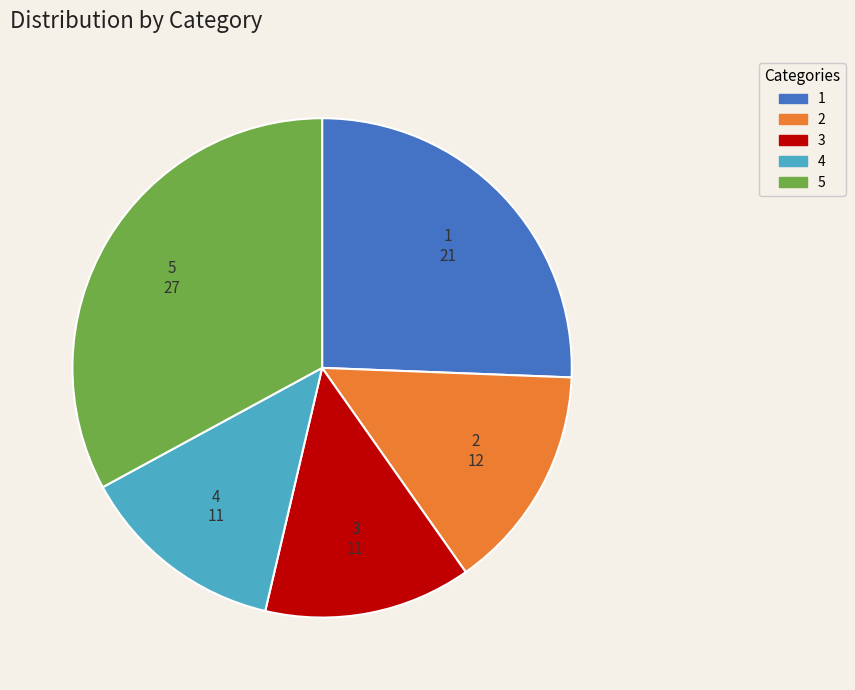

Is it true that 2 is 15% of the pie?

True